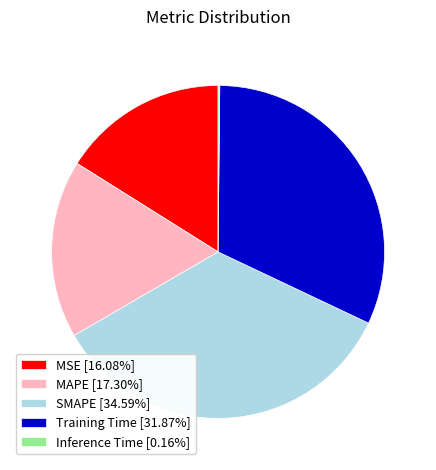

Which has a higher value, SMAPE or MSE?

SMAPE